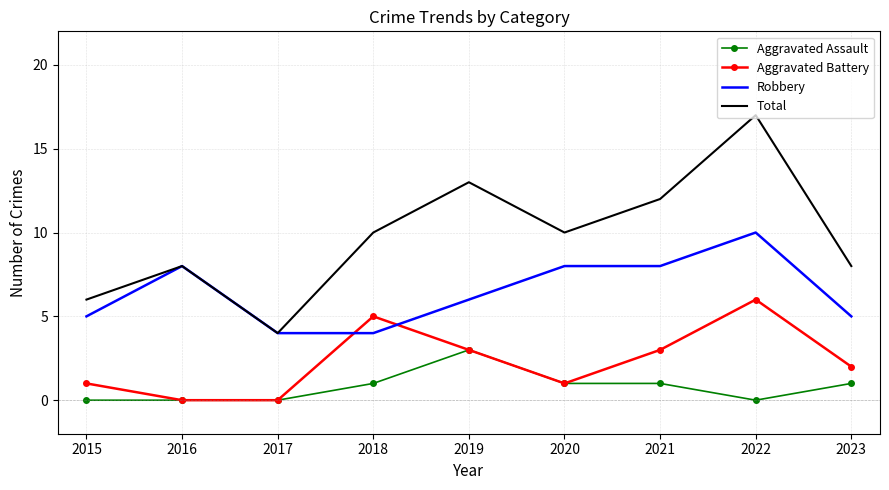

Reading right to left, transcribe all the data shown in this chart.

Aggravated Assault: 1	0	1	1	3	1	0	0	0
Aggravated Battery: 2	6	3	1	3	5	0	0	1
Robbery: 5	10	8	8	6	4	4	8	5
Total: 8	17	12	10	13	10	4	8	6